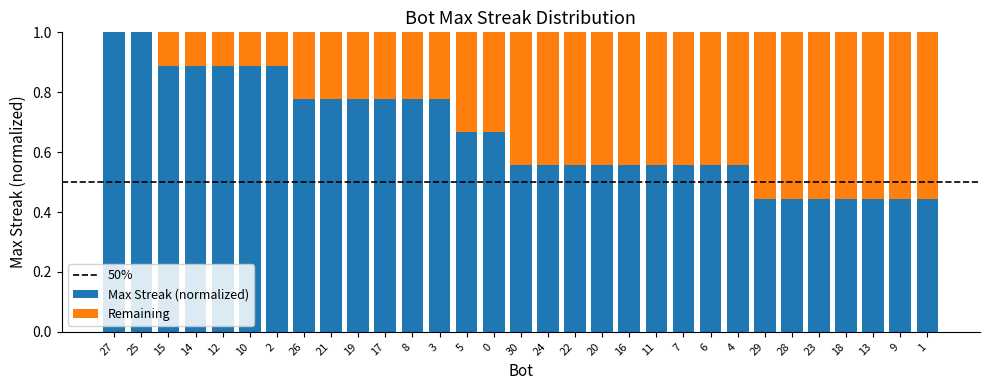

True or false: Max Streak (normalized) has a value of 0.2 at 11.

False